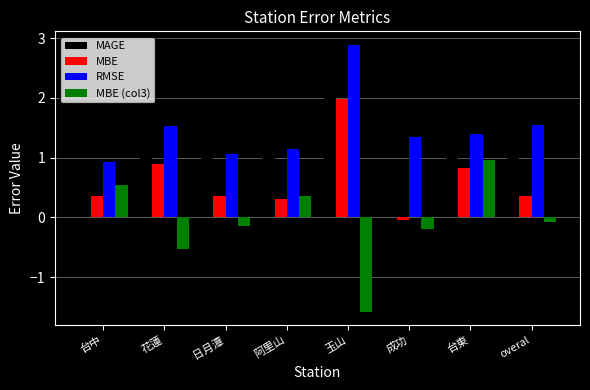

What are all the series names shown in the legend?

MAGE, MBE, RMSE, MBE (col3)